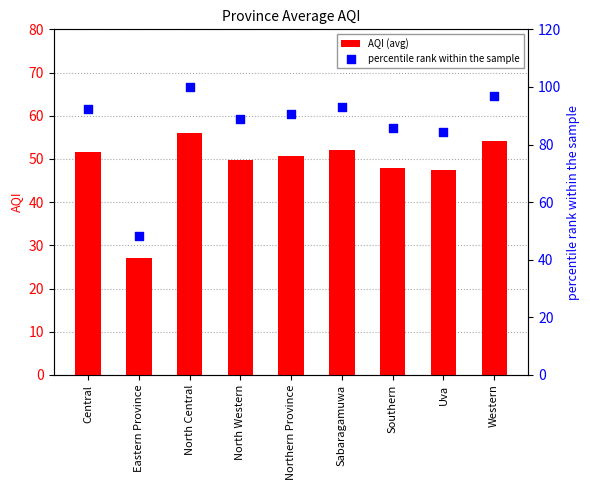

At how many categories does at least one series exceed 51?

8